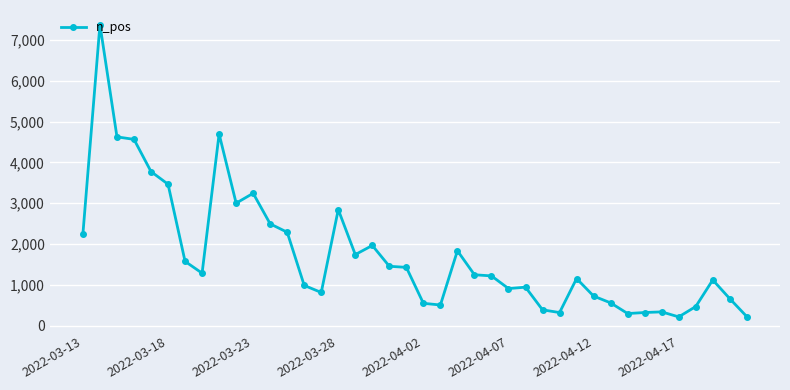

What is the difference between the second highest and second lowest values?

4474